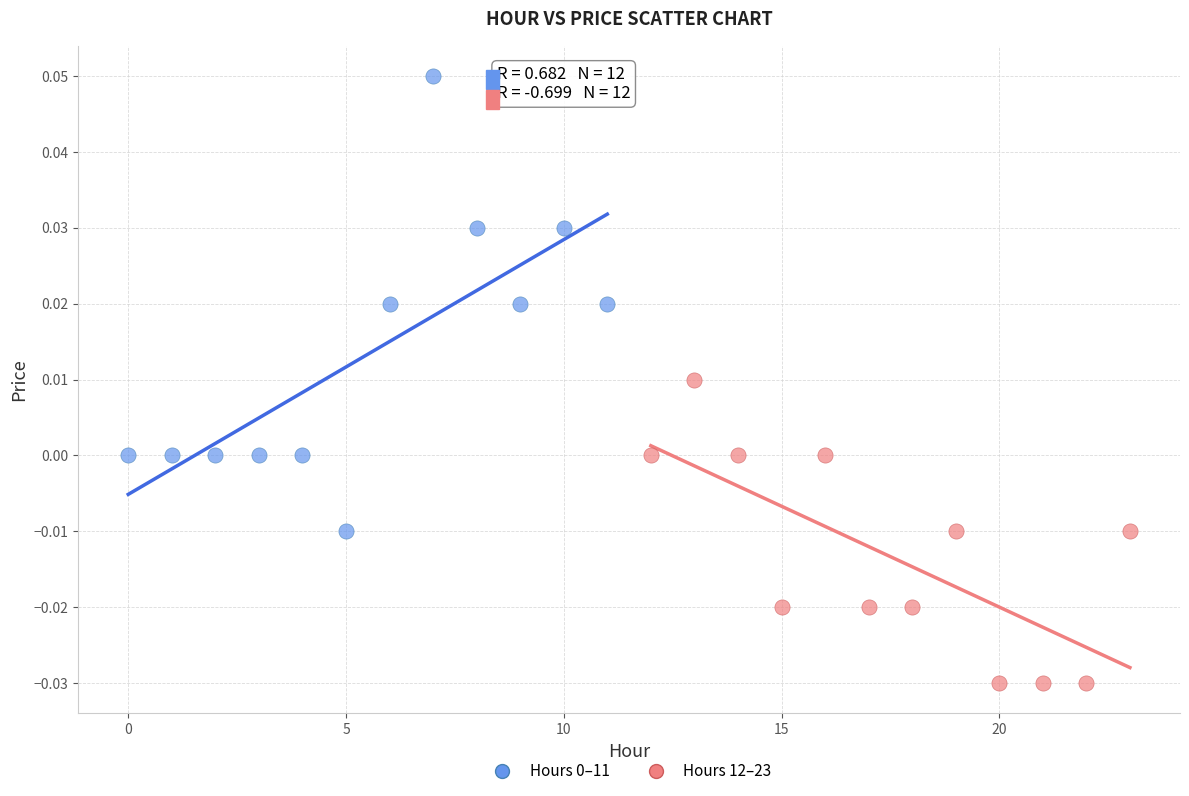

Which series contains the lowest Y value?

Hours 12–23